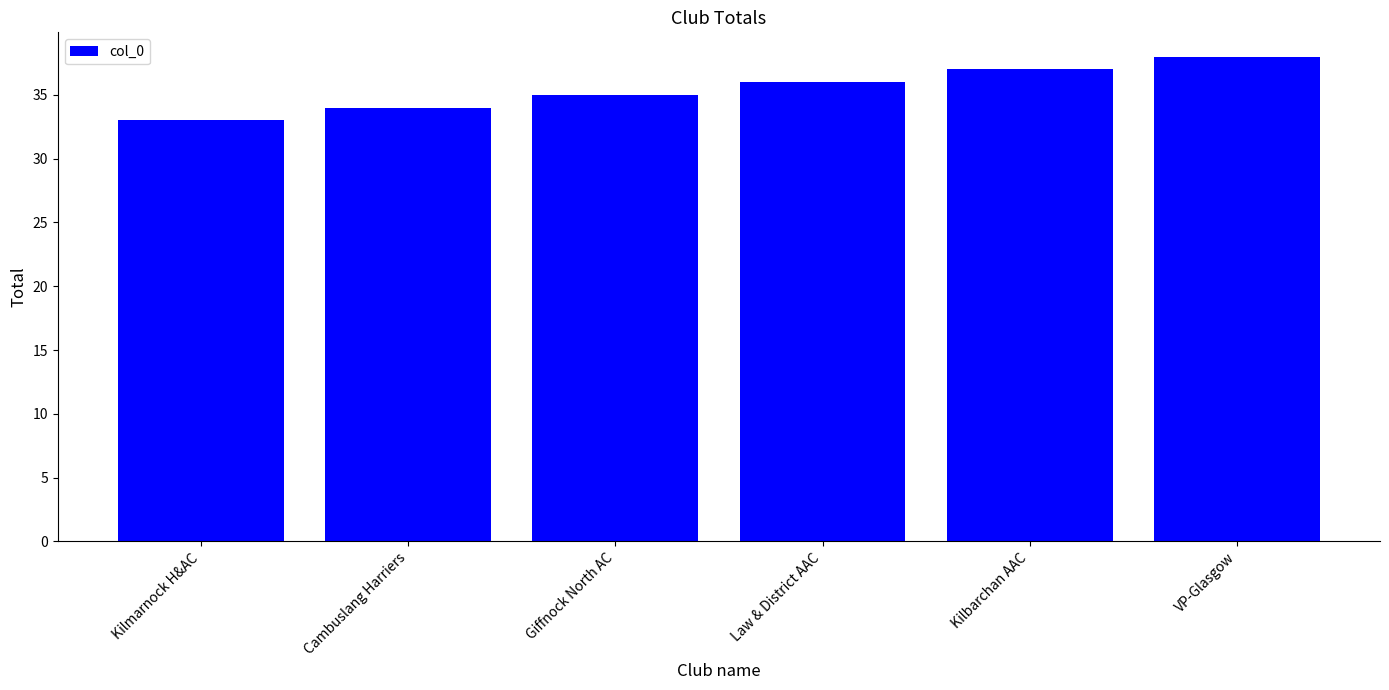

Approximately how many times larger is the value at VP-Glasgow compared to Giffnock North AC?

1.1